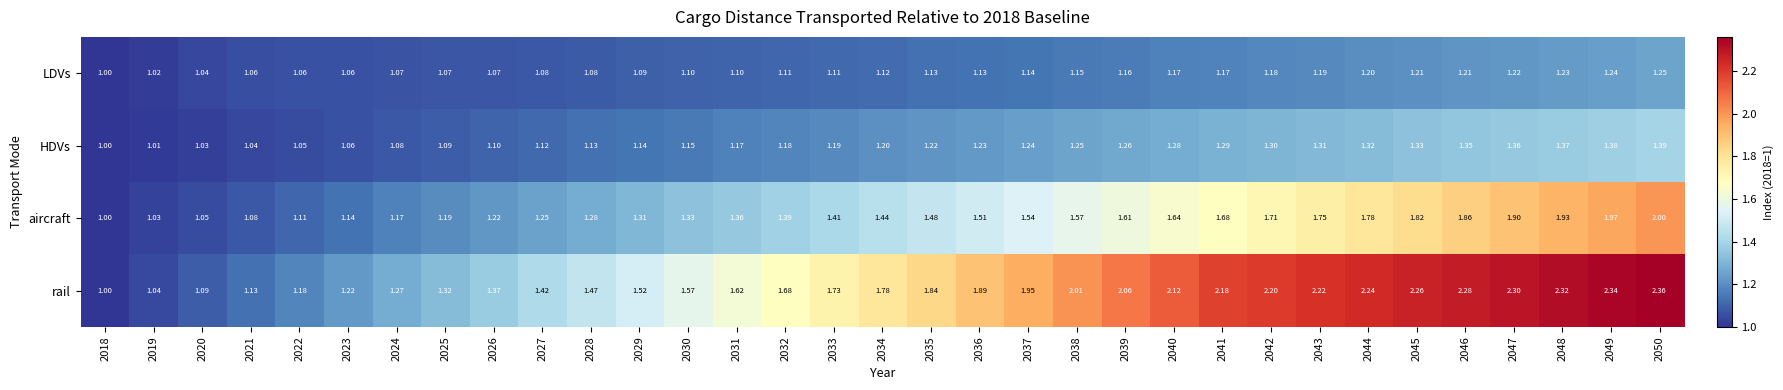

What is the smallest value displayed?

1.0